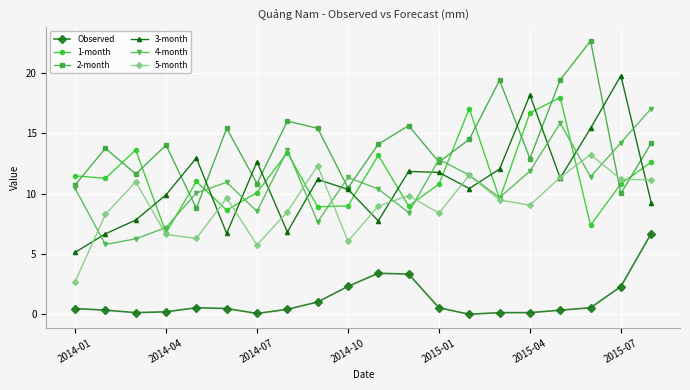

True or false: 3-month and 1-month cross at least once.

True